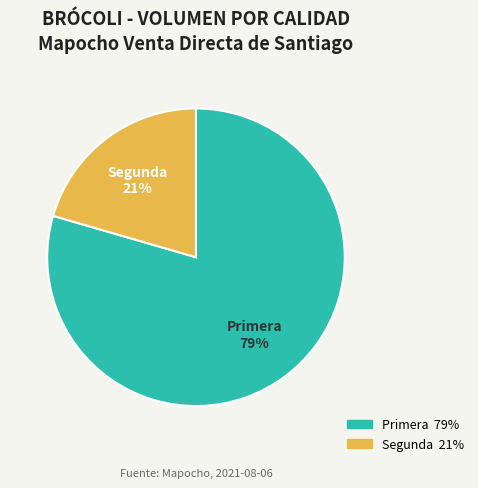

Does any single category account for the majority?

Yes